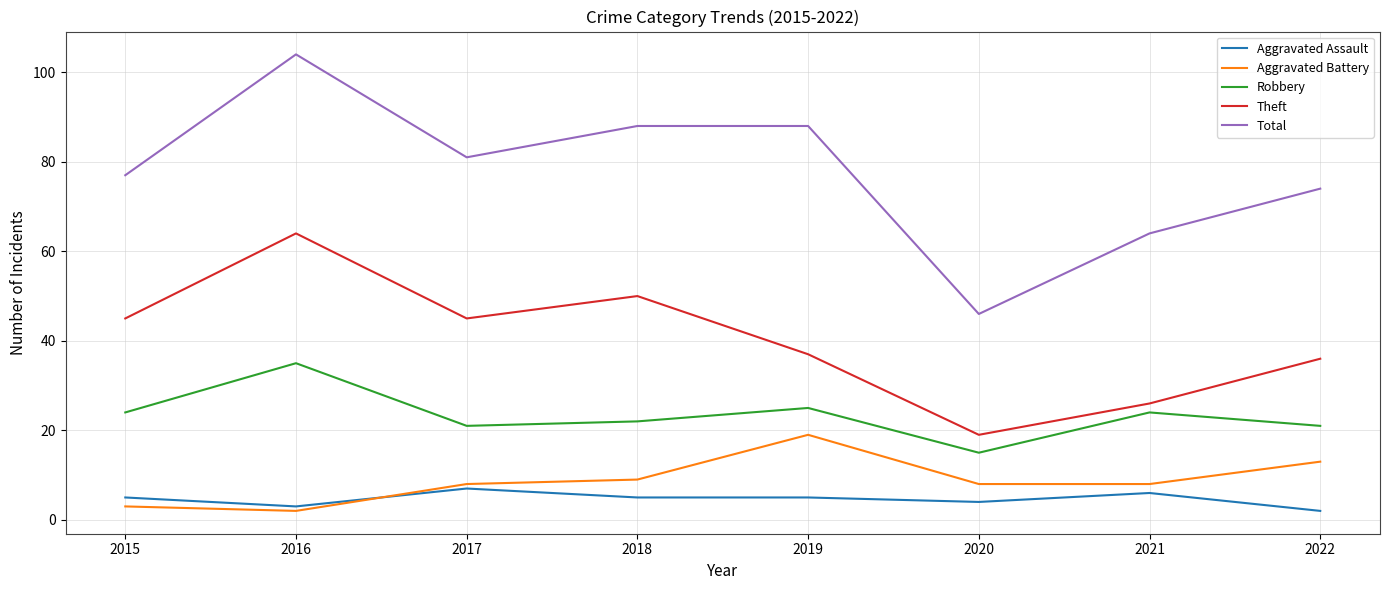

Between 2015 and 2018, which series saw the biggest shift?

Total